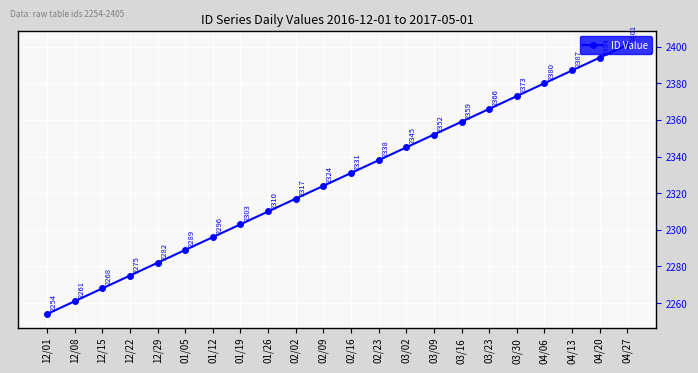

Rank the categories by value from highest to lowest.

04/27, 04/20, 04/13, 04/06, 03/30, 03/23, 03/16, 03/09, 03/02, 02/23, 02/16, 02/09, 02/02, 01/26, 01/19, 01/12, 01/05, 12/29, 12/22, 12/15, 12/08, 12/01